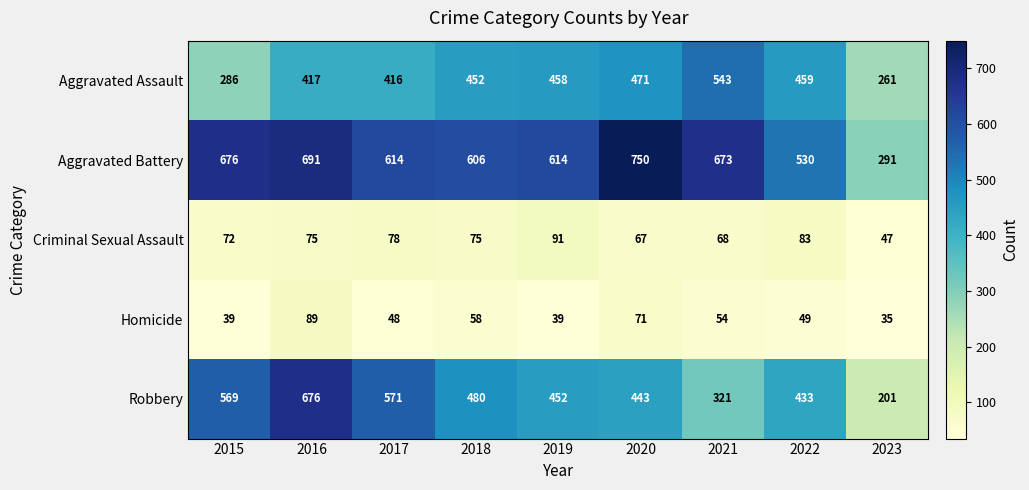

At which category is the sum across all series the highest?

2016